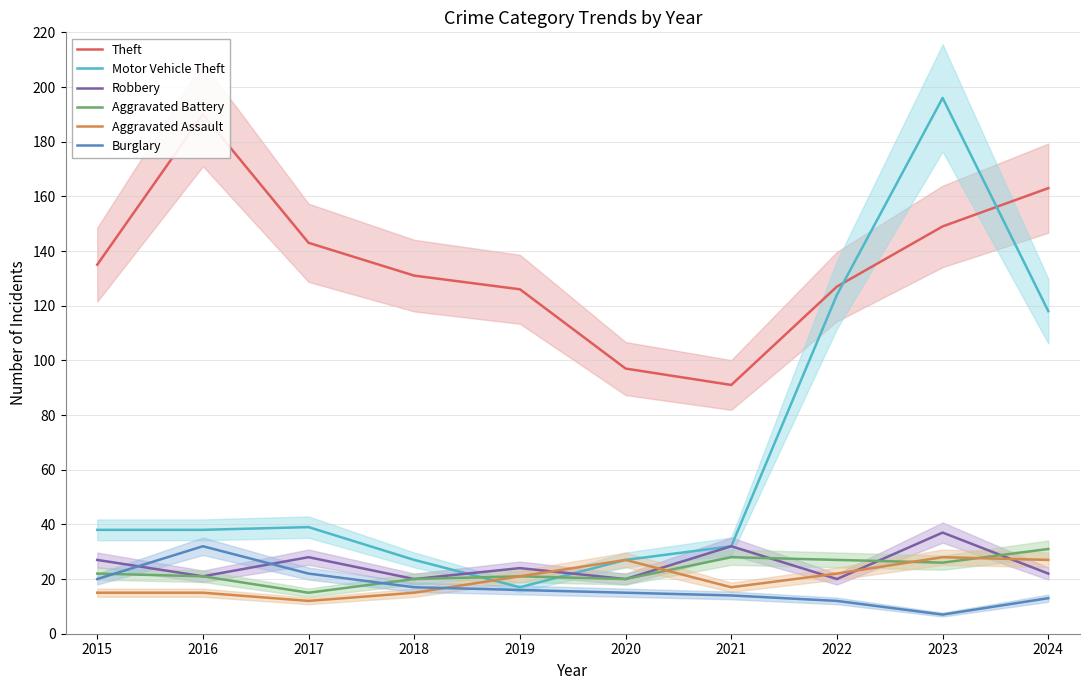

True or false: Burglary and Theft cross at least once.

False